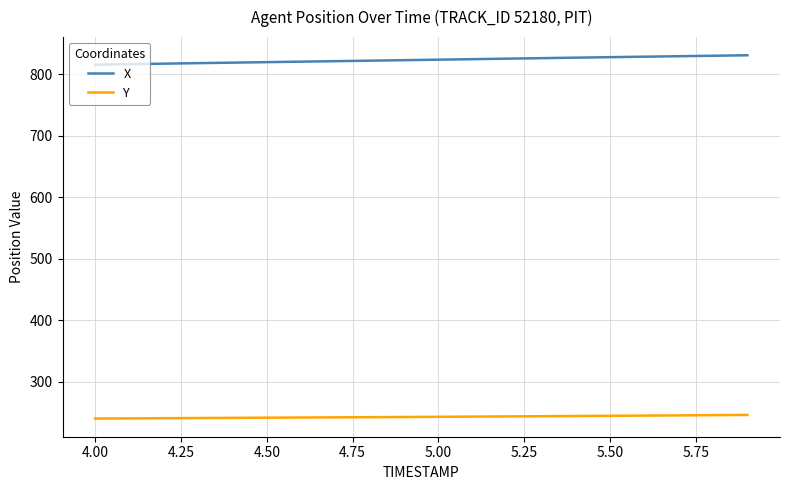

What is the smallest value displayed?

240.3